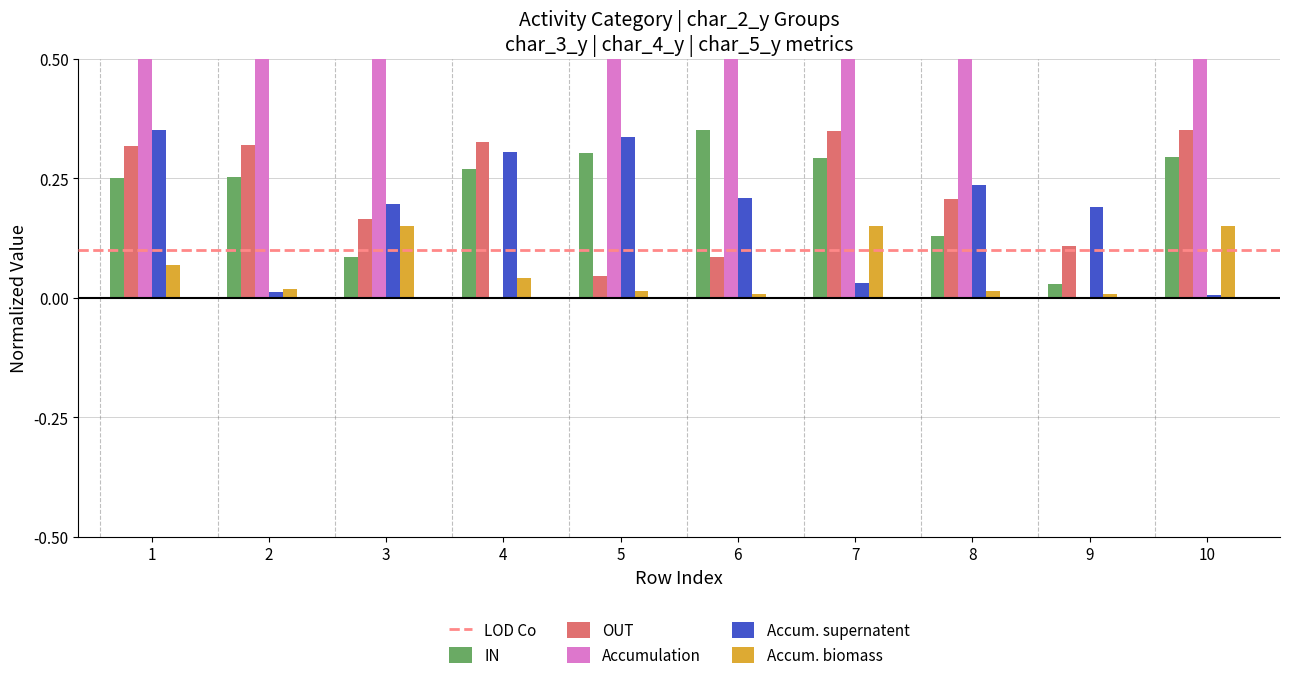

Is the value of IN at 1 greater than the value of Accum. supernatent at 3?

Yes